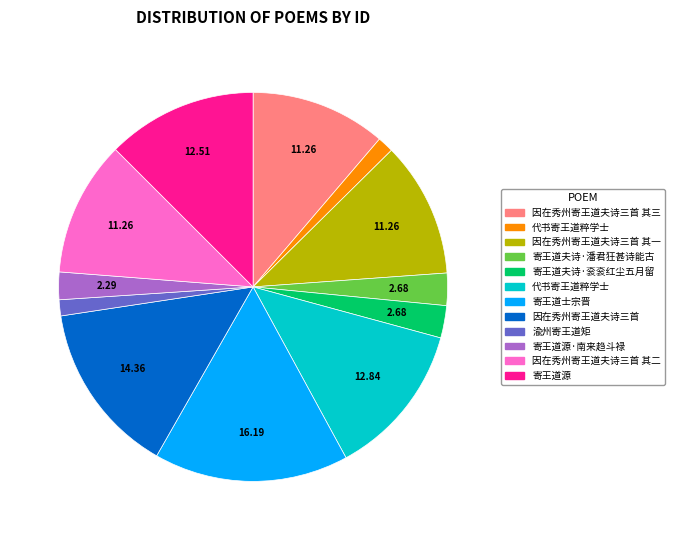

Does any single category account for the majority?

No